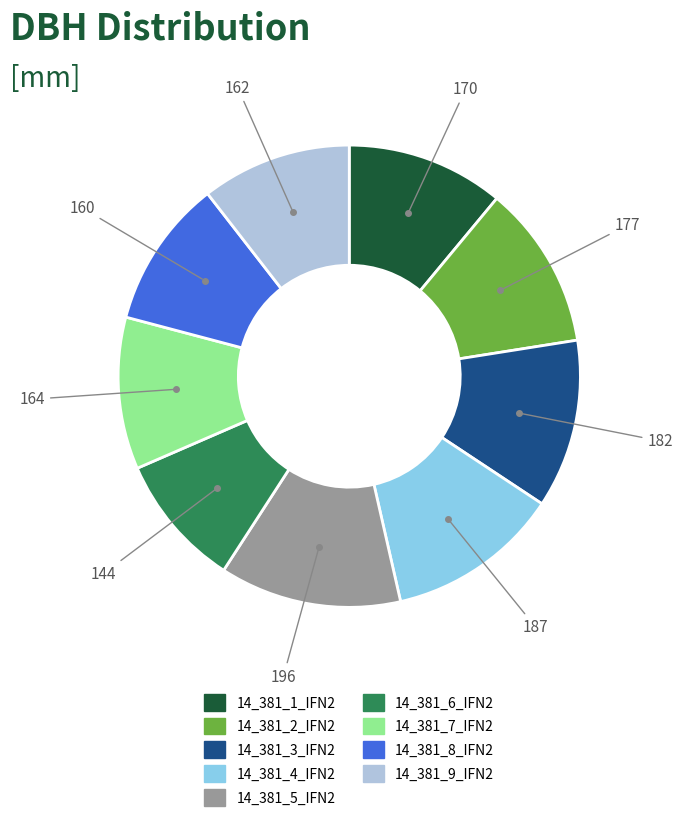

Which has a higher value, 14_381_6_IFN2 or 14_381_3_IFN2?

14_381_3_IFN2